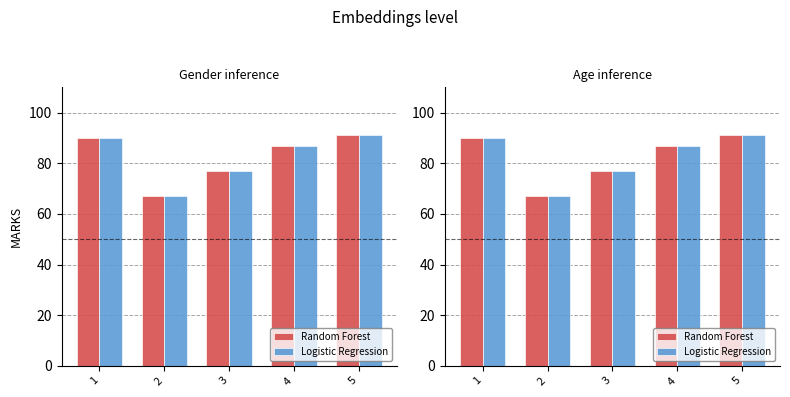

The Logistic Regression series shows 67 at 2. True or false?

True